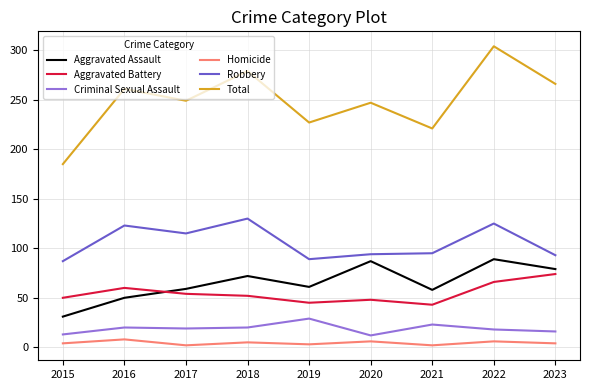

True or false: Aggravated Battery and Total intersect in this chart.

False